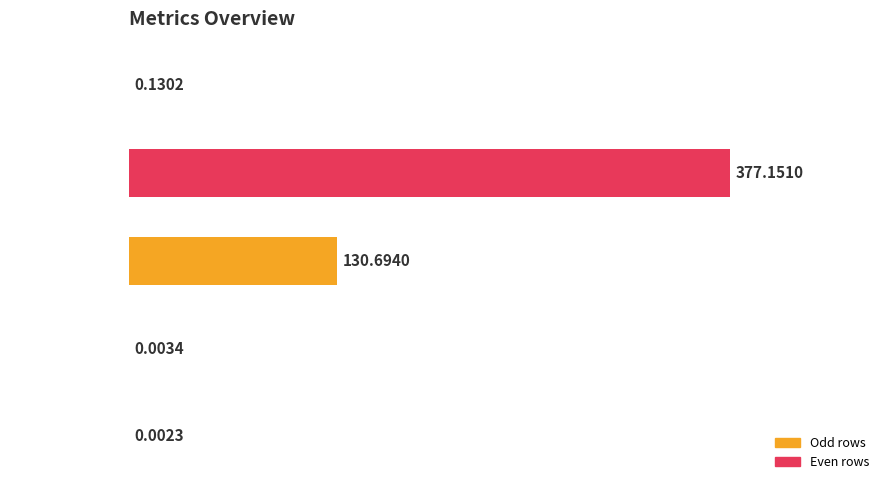

What is the sum of all values?

508.0